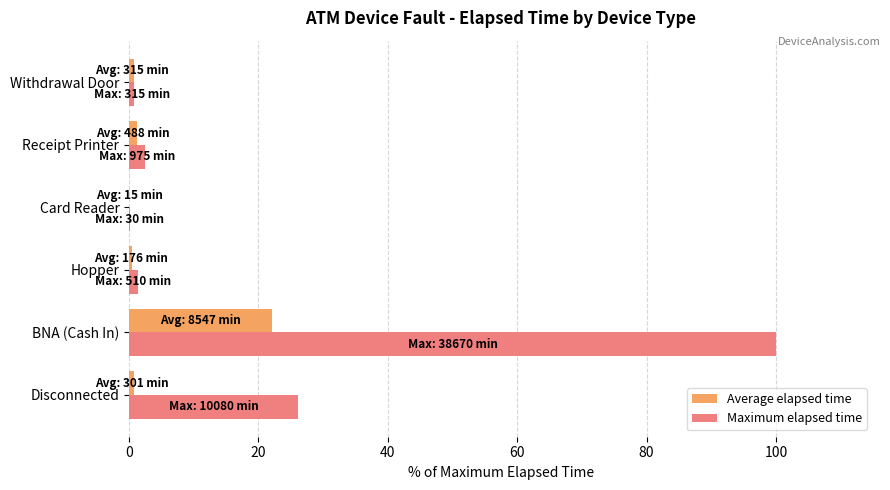

At which category is the sum across all series the highest?

BNA (Cash In)